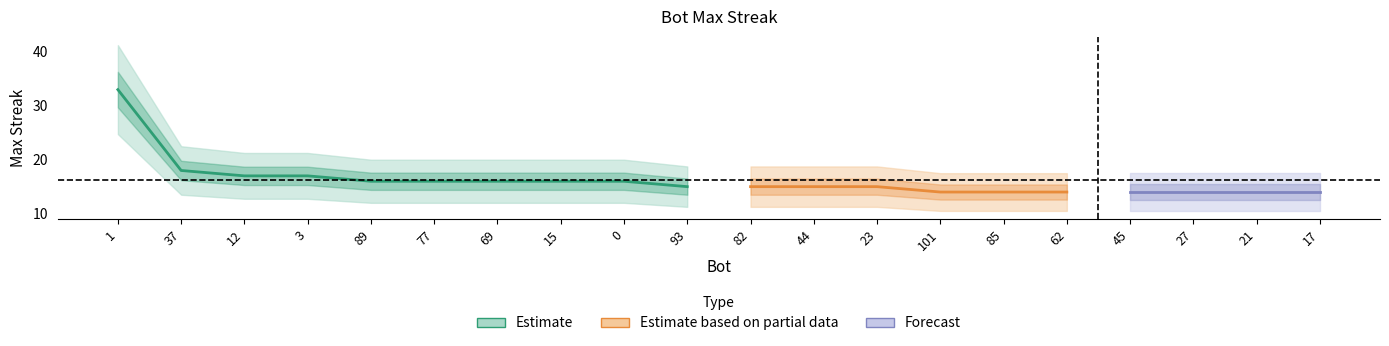

True or false: the data has more than 0 interior local peaks.

False